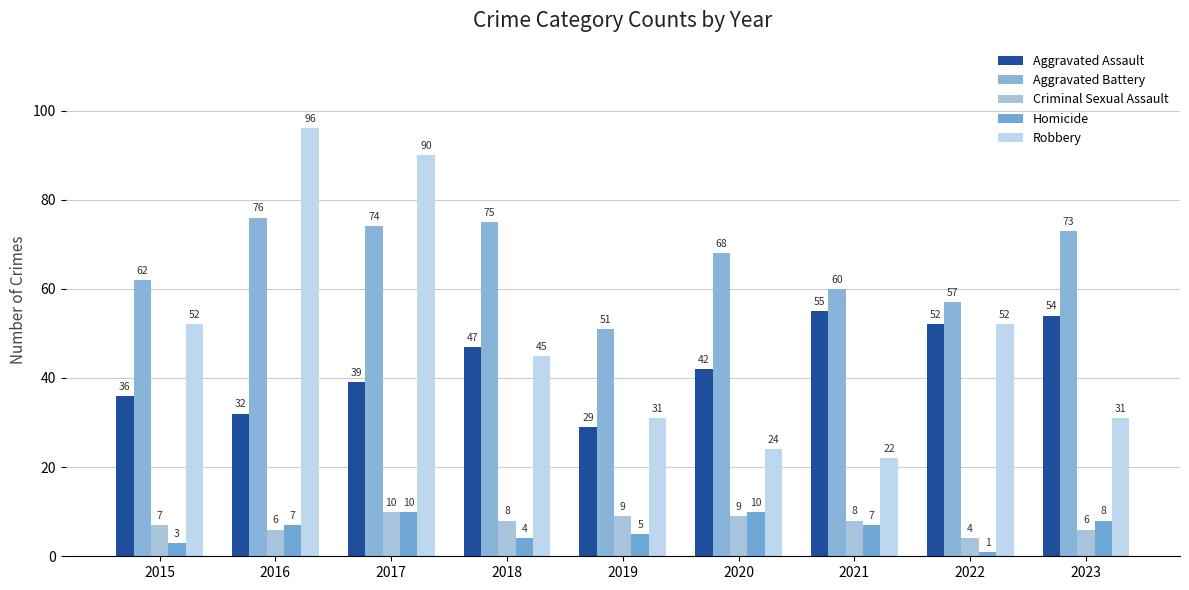

Between 2016 and 2021, which is larger?

2021